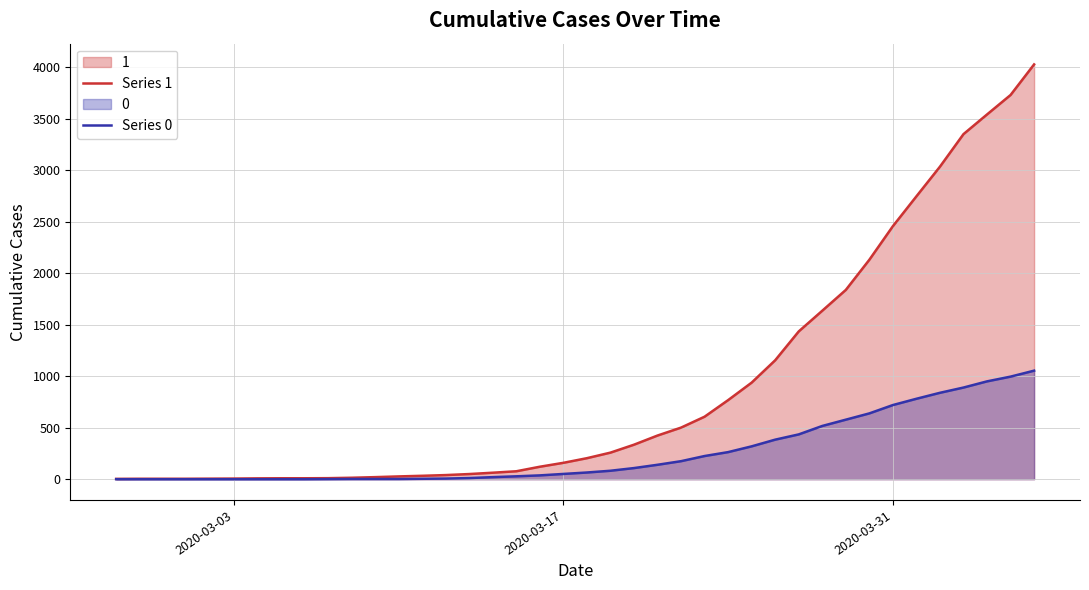

Which series has the largest total across all categories?

Series 1